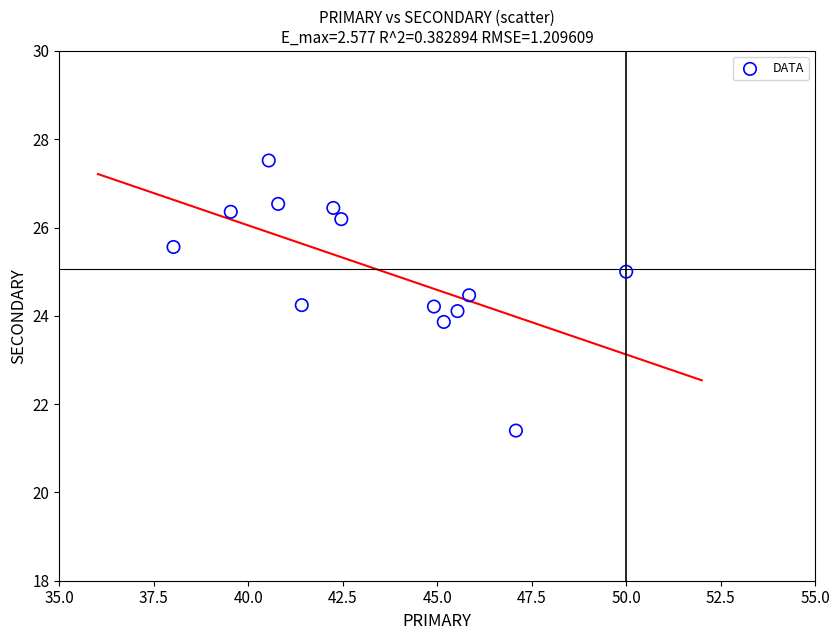

What is the range of X values (max minus min)?

12.0